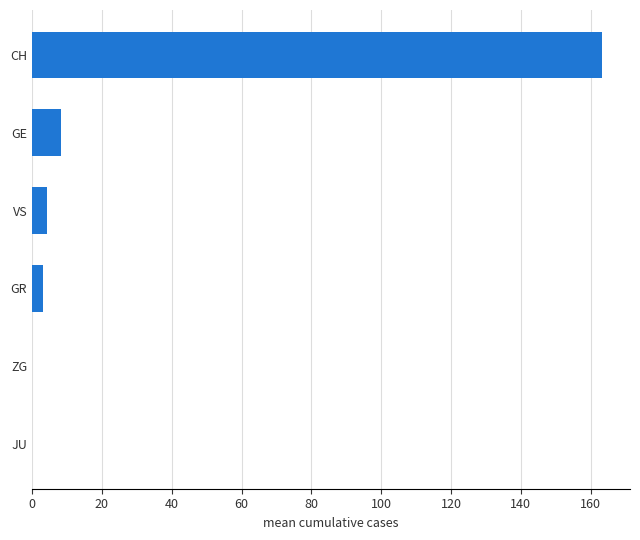

Reading top to bottom, extract all data points from this chart.

CH=163.1	GE=8.4	VS=4.4	GR=3.2	ZG=0.0	JU=0.0